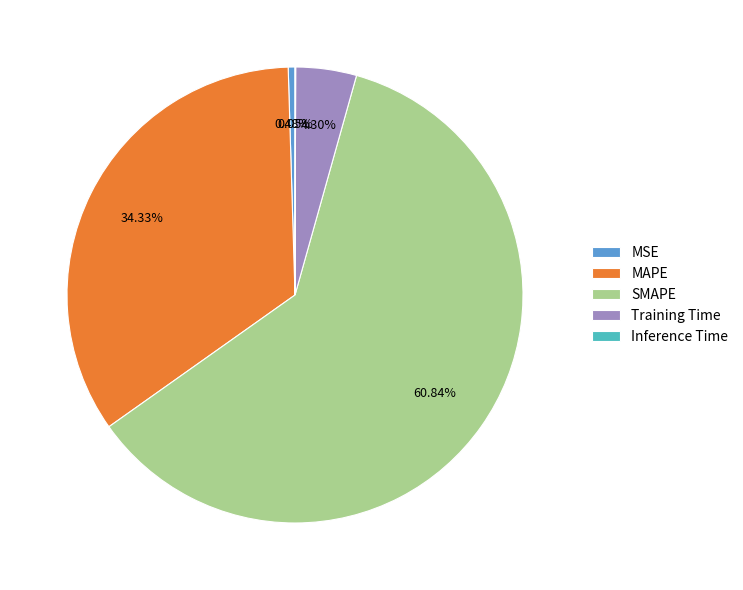

Between SMAPE and MAPE, which is larger?

SMAPE